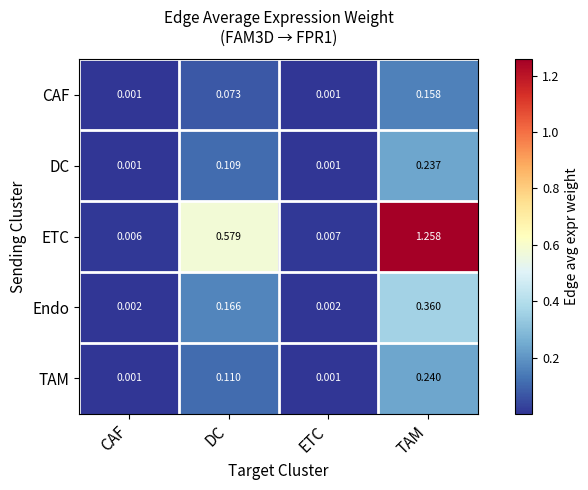

Which series changed the most between CAF and TAM?

ETC